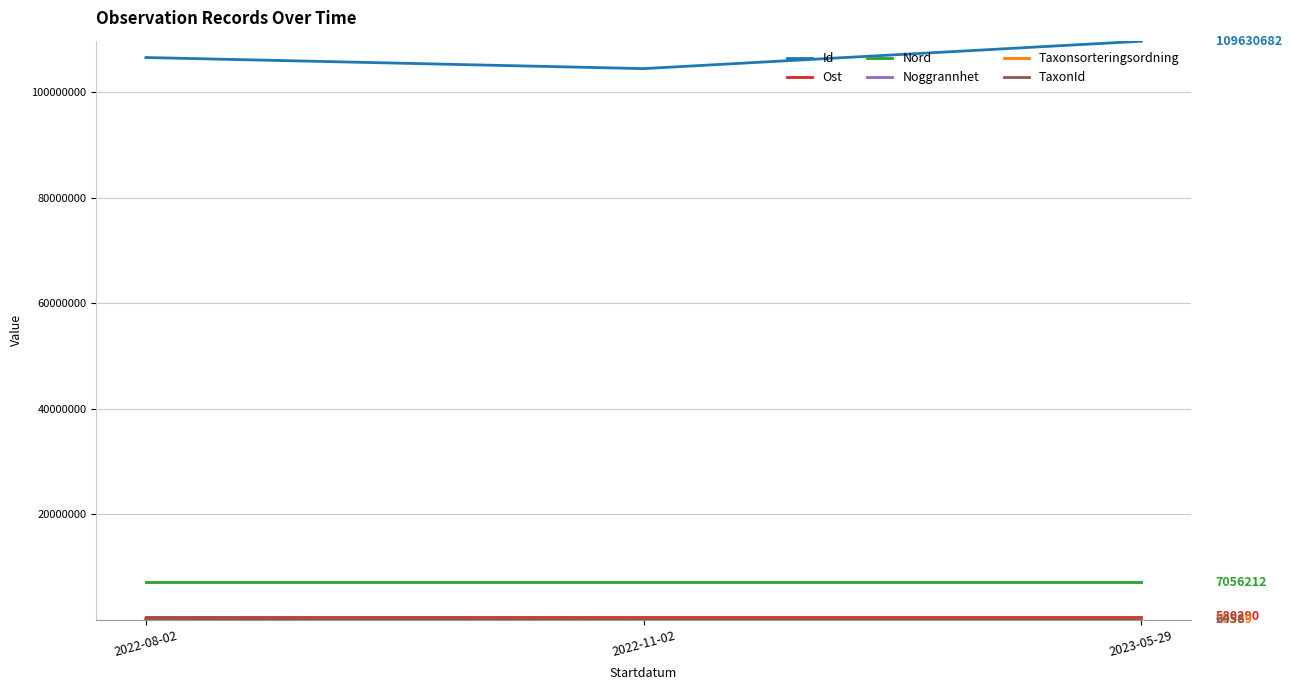

What is the greatest value displayed?

109630682.0